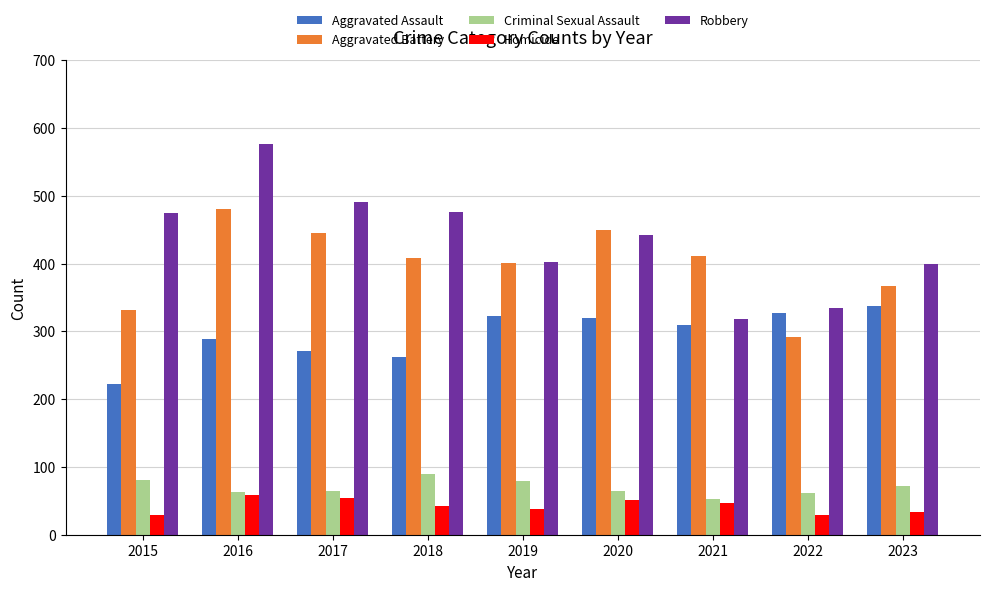

How many bars are there in total?

45